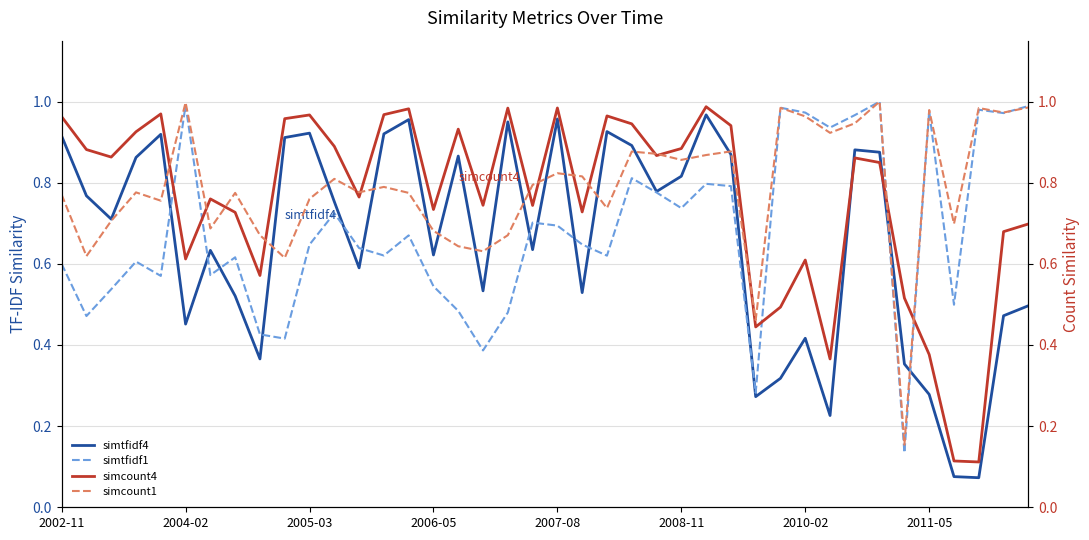

True or false: simtfidf1 and simcount4 intersect in this chart.

True